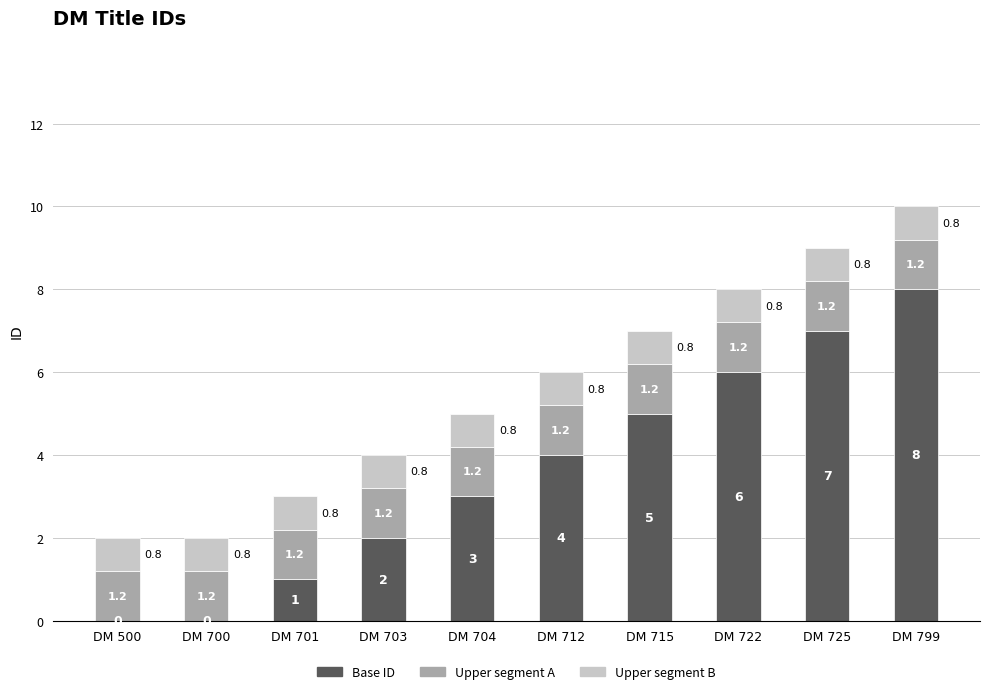

At which label is Base ID closest to 4?

DM 712